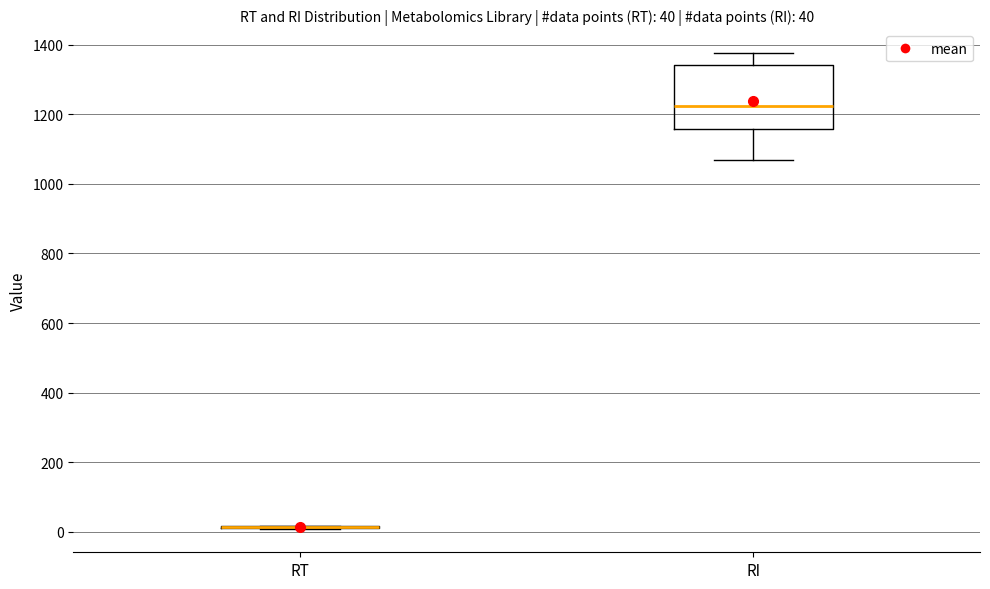

Comparing the boxes themselves (not the whiskers), which one is the tallest?

RI